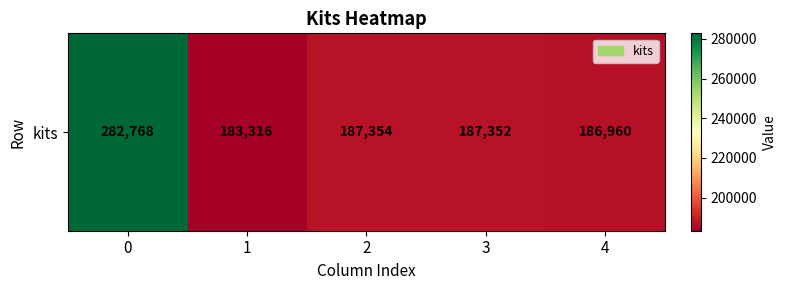

What is the ratio of the value at 1 to the value at 4?

1.0